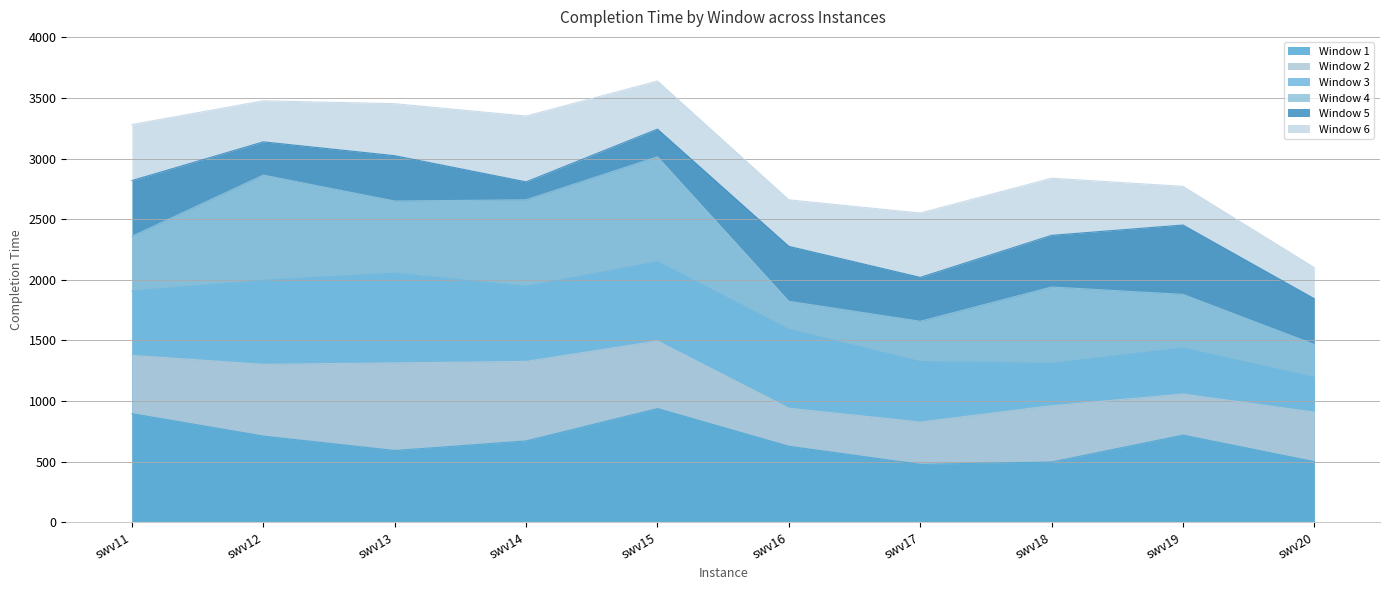

Rank the series by their average value, from lowest to highest.

Window 1, Window 2, Window 3, Window 4, Window 5, Window 6